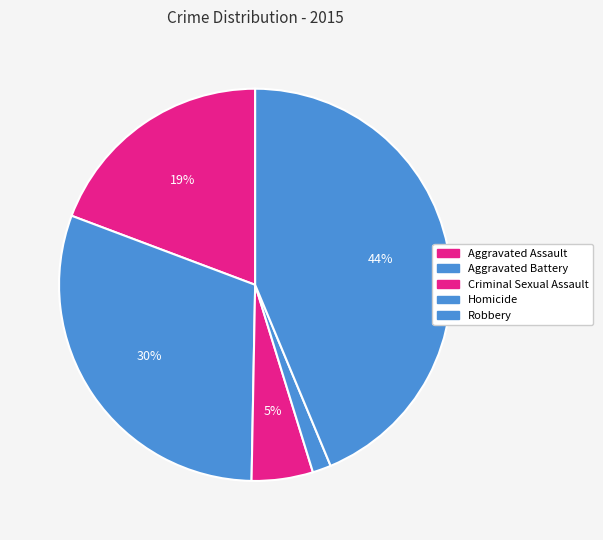

Does Aggravated Battery account for over 50% of the chart?

No